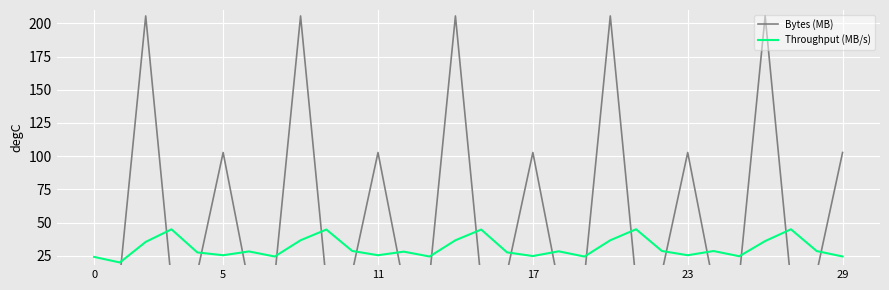

Is this an area chart (filled region under the line)?

No